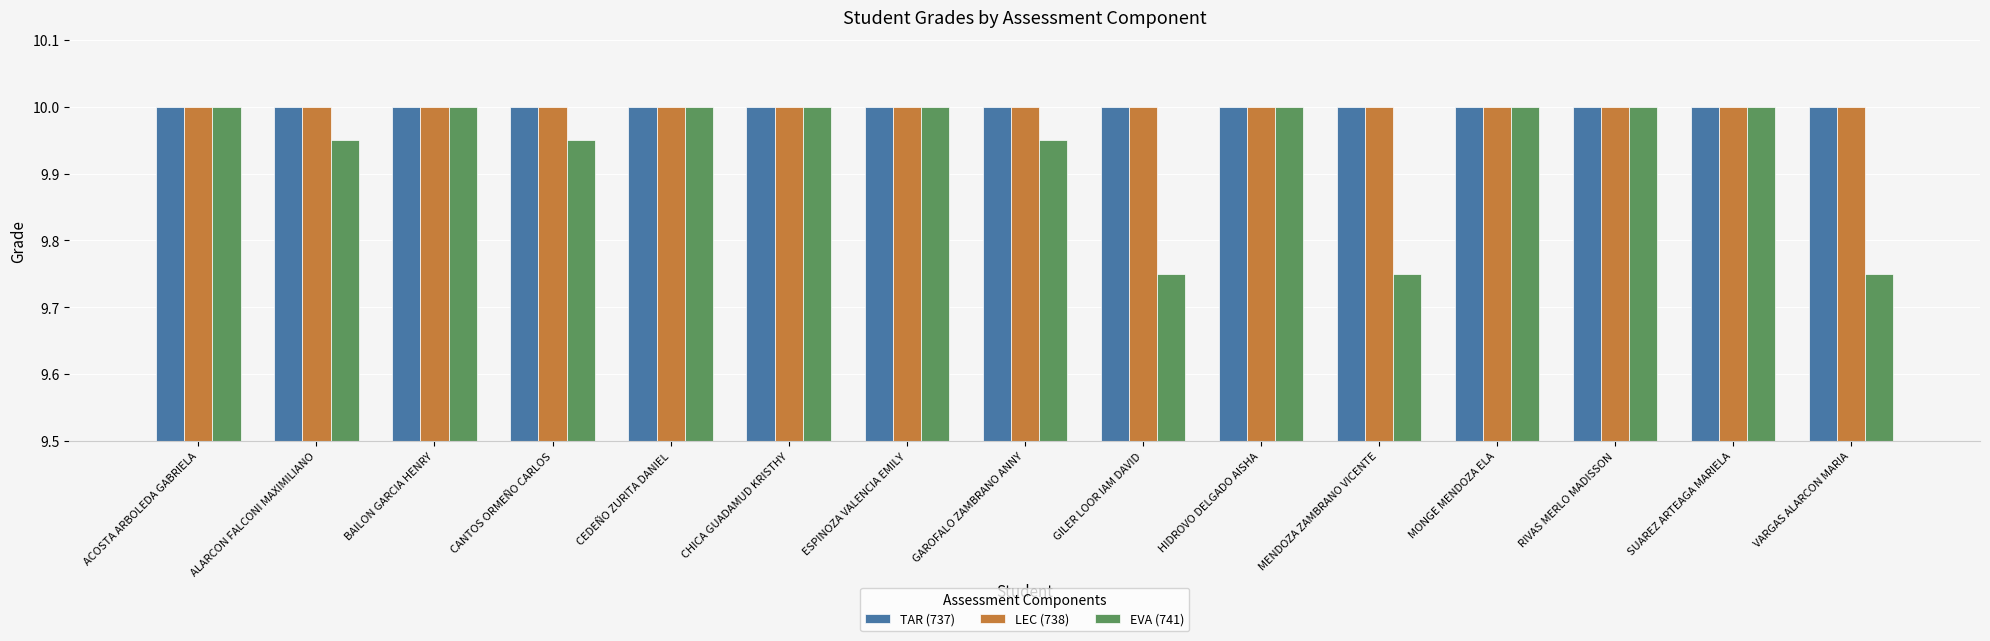

Count the number of data series in this chart.

3